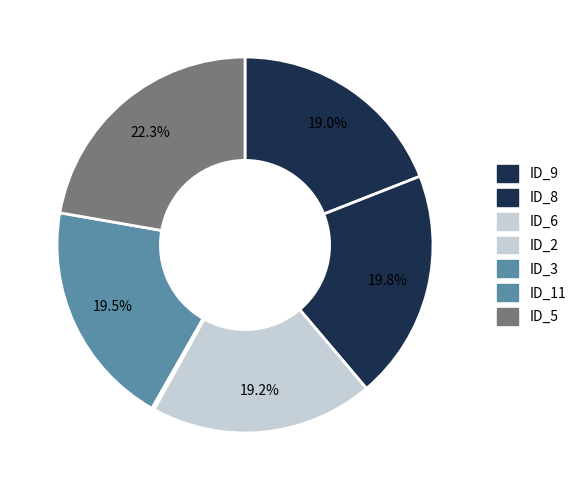

Which category has the biggest portion of the pie?

_MultipleBugs_.NOB_1.ID_5